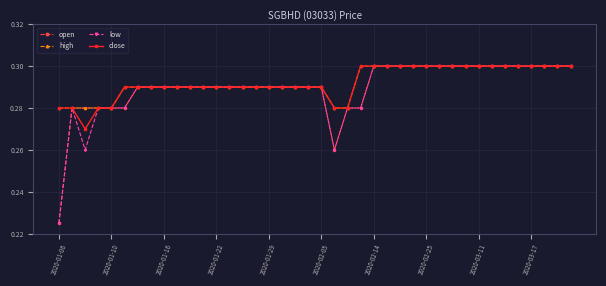

At how many categories does at least one series exceed 0?

40